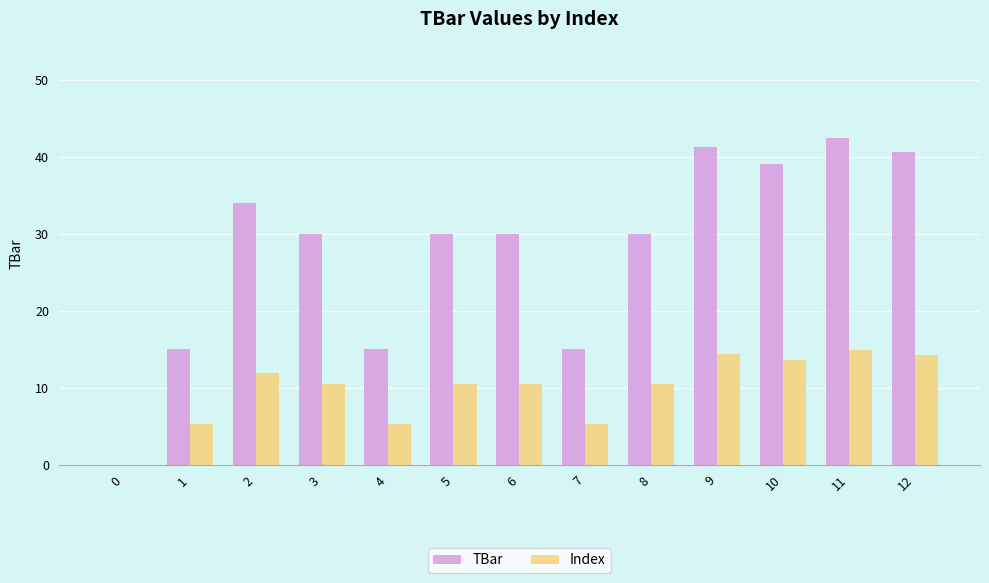

Is the value of TBar at 5 greater than the value of Index at 1?

Yes